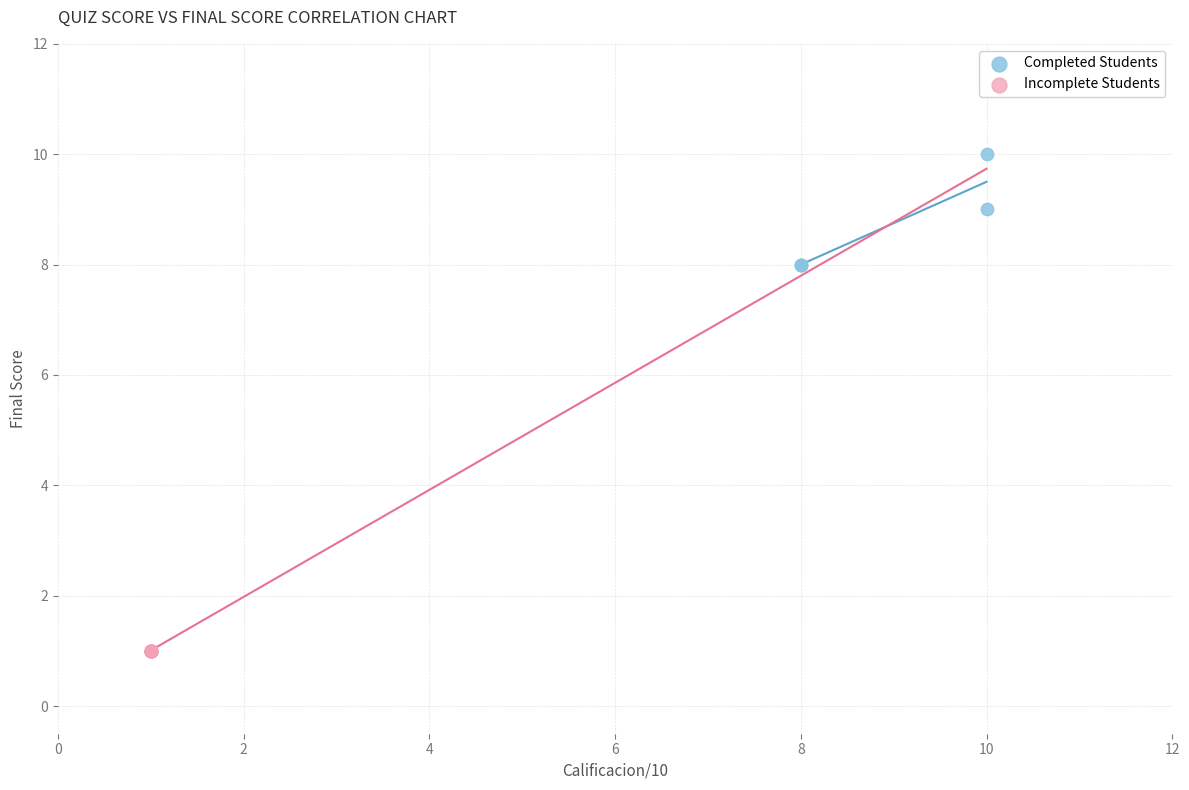

Which series contains the highest Y value?

Completed Students